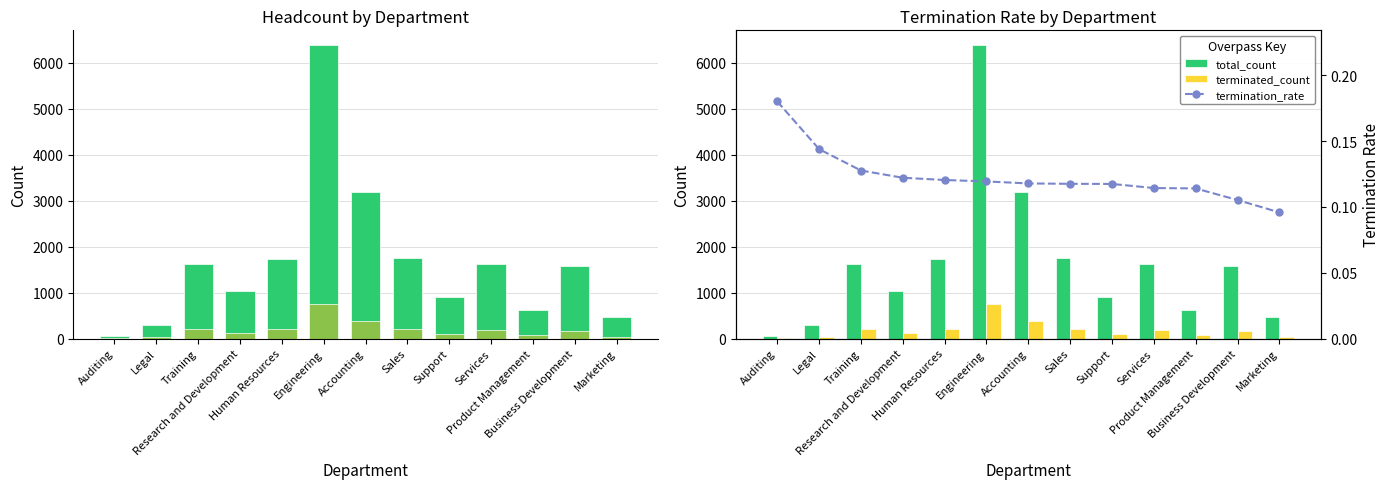

What is the greatest value displayed?

6387.0